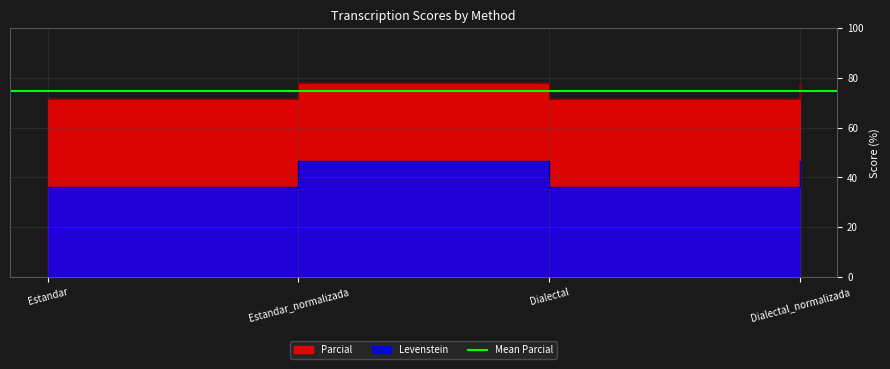

Where is Levenstein nearest to the value 74?

Estandar